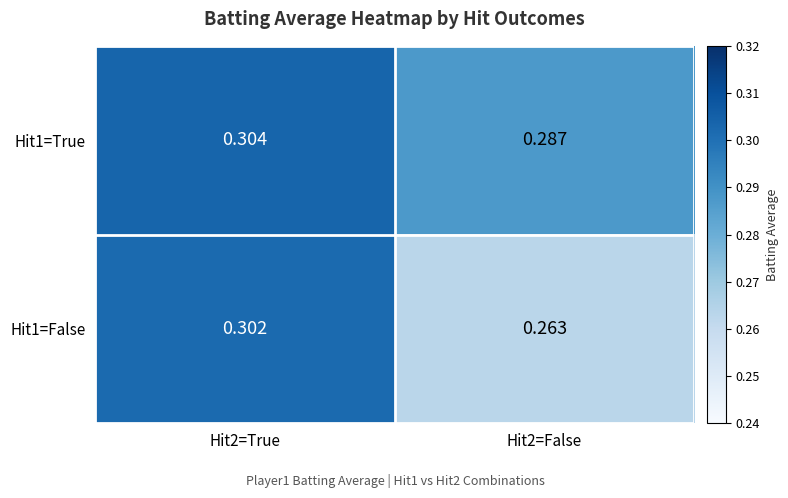

List the series in order of their overall mean, highest first.

Hit1=True, Hit1=False